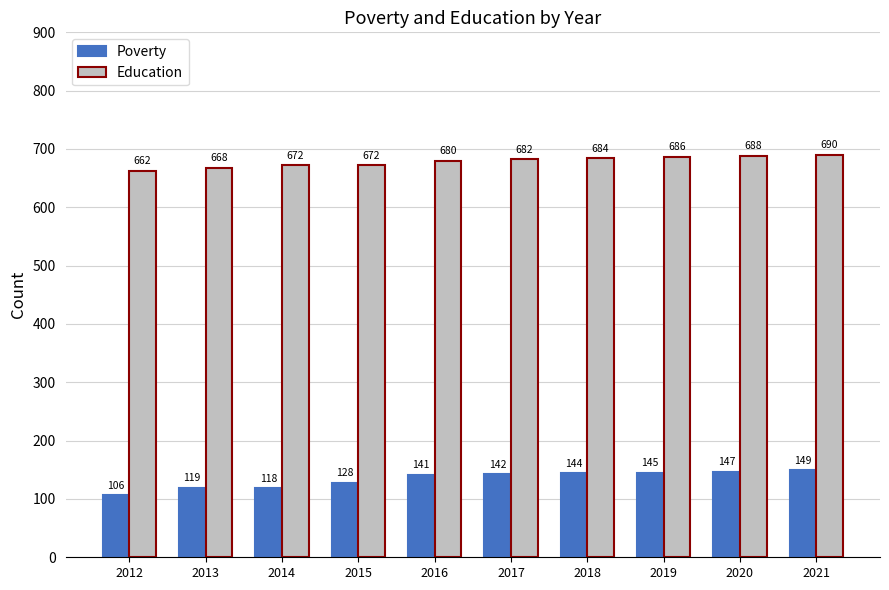

At which category is the sum across all series the highest?

2021